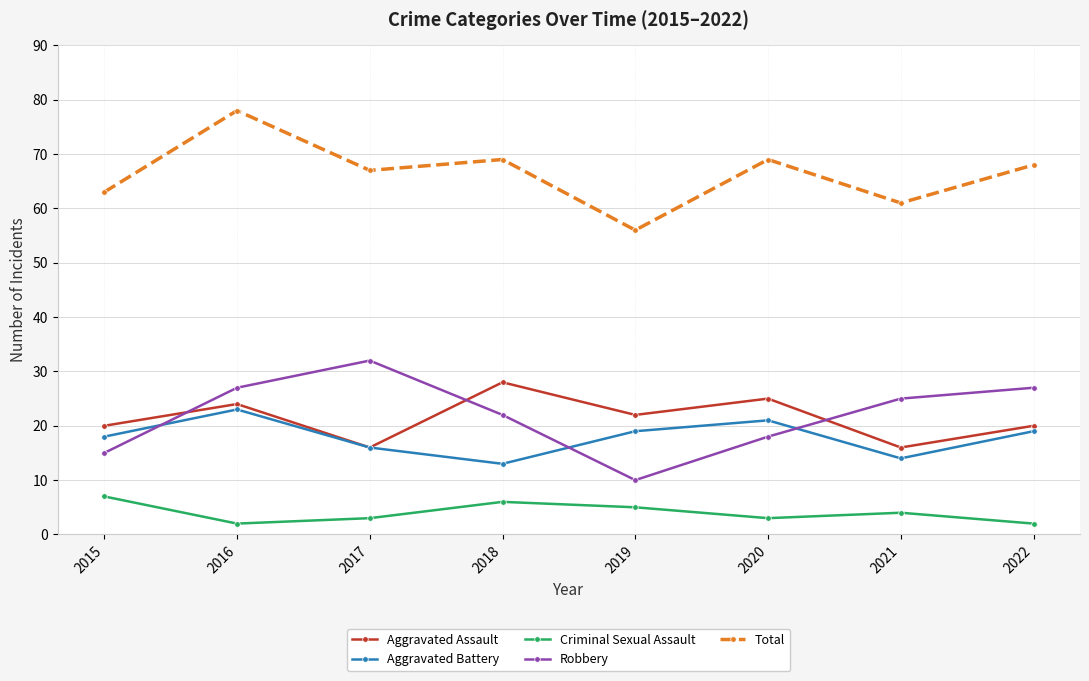

Read the Aggravated Battery value at 2019, to the nearest 10.

20